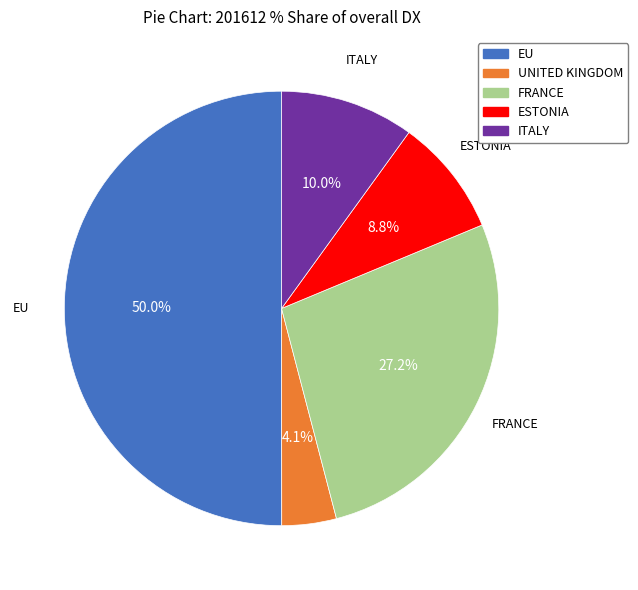

Between ESTONIA and ITALY, which is larger?

ITALY